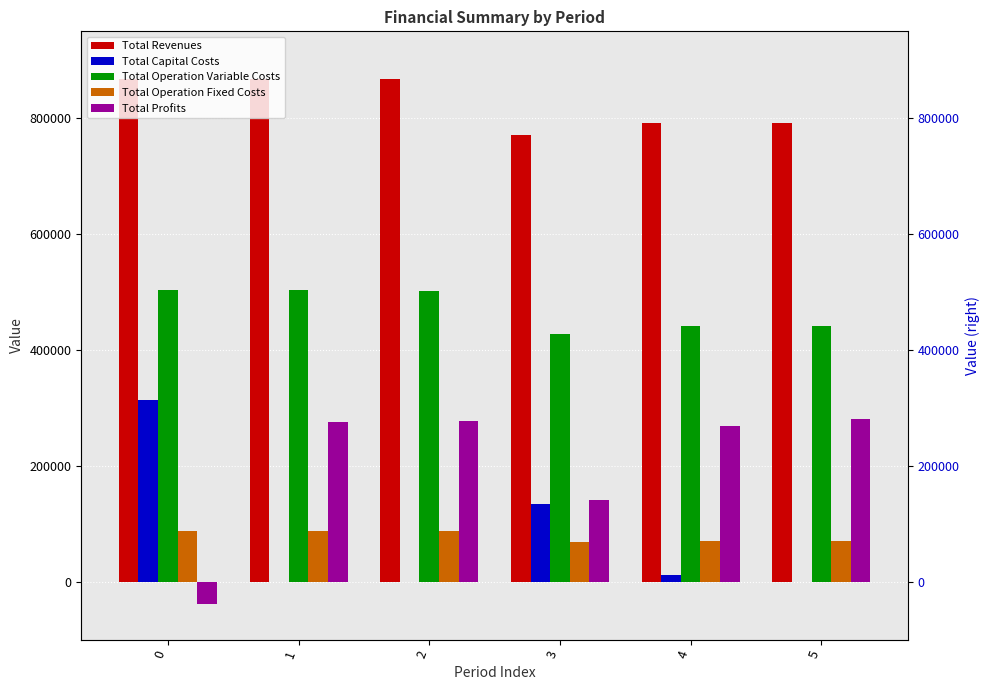

The value of Total Operation Fixed Costs at 3 is 24026.1. True or false?

False